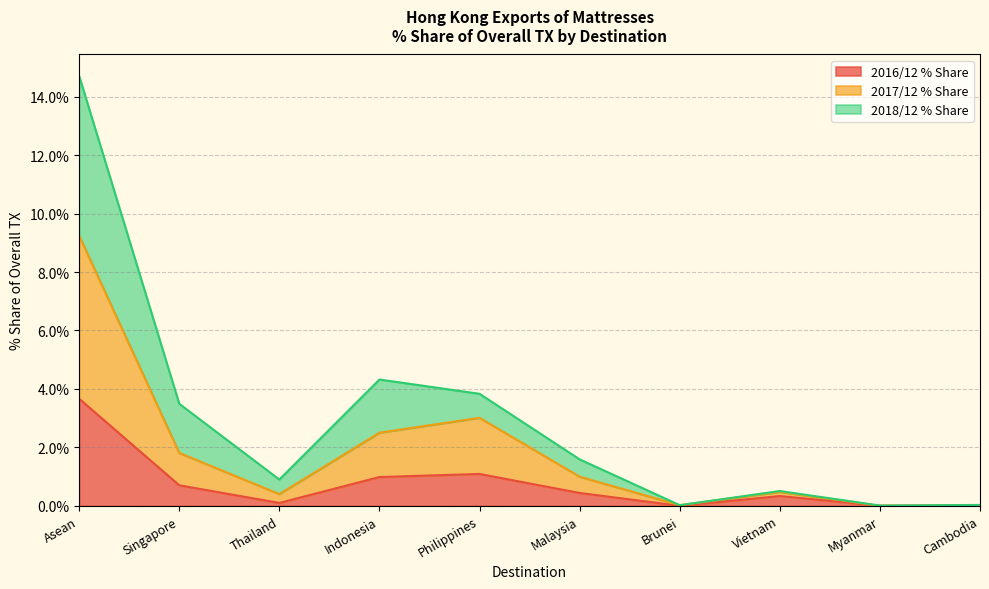

Does the chart display data point markers on the line(s)?

No